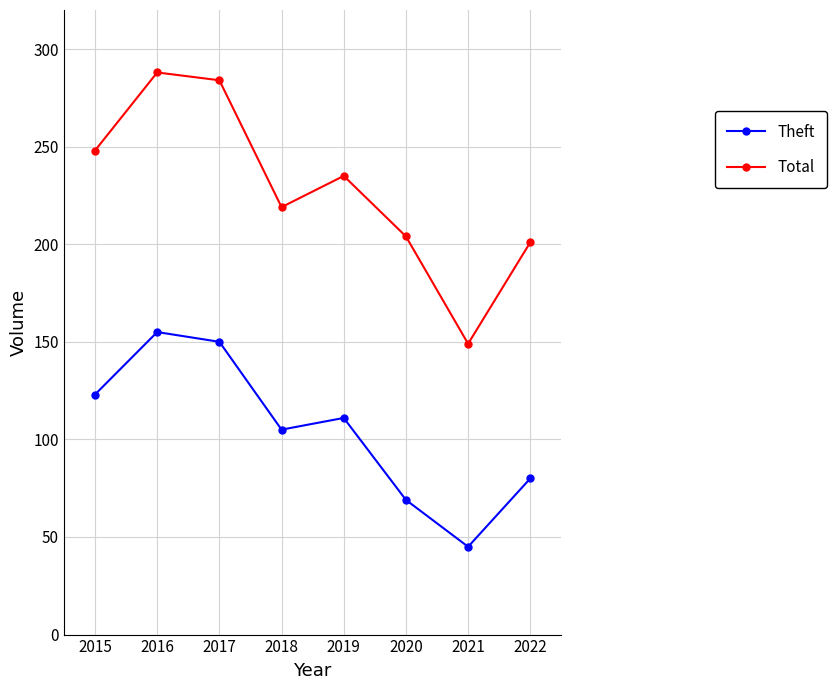

Where is the first local minimum for Theft?

2018